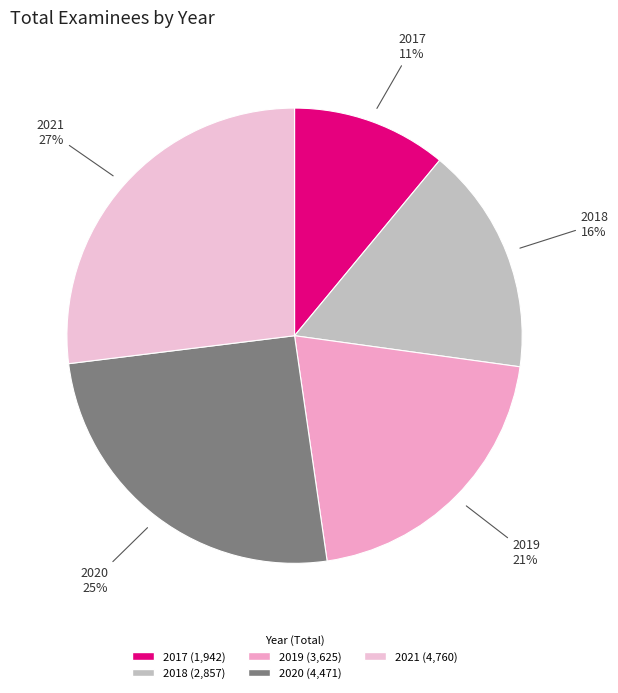

How many segments does this pie chart have?

5